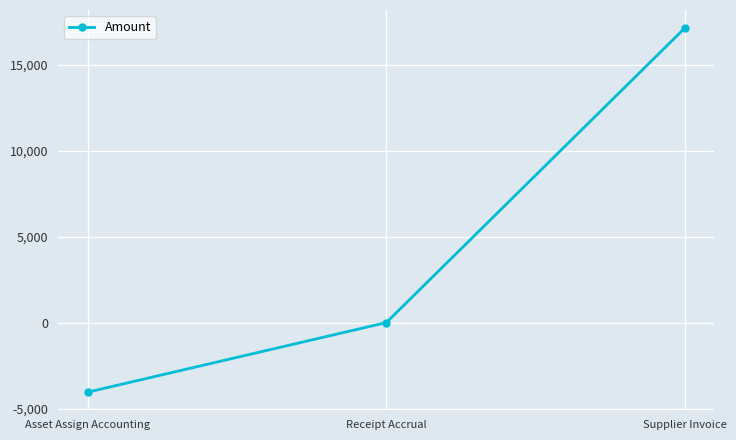

Where is the data nearest to the value 6536?

Receipt Accrual